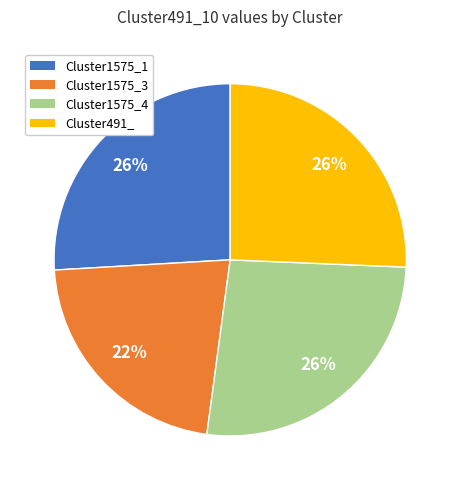

To the nearest percent, what is the difference between the largest and smallest slice percentages?

4%